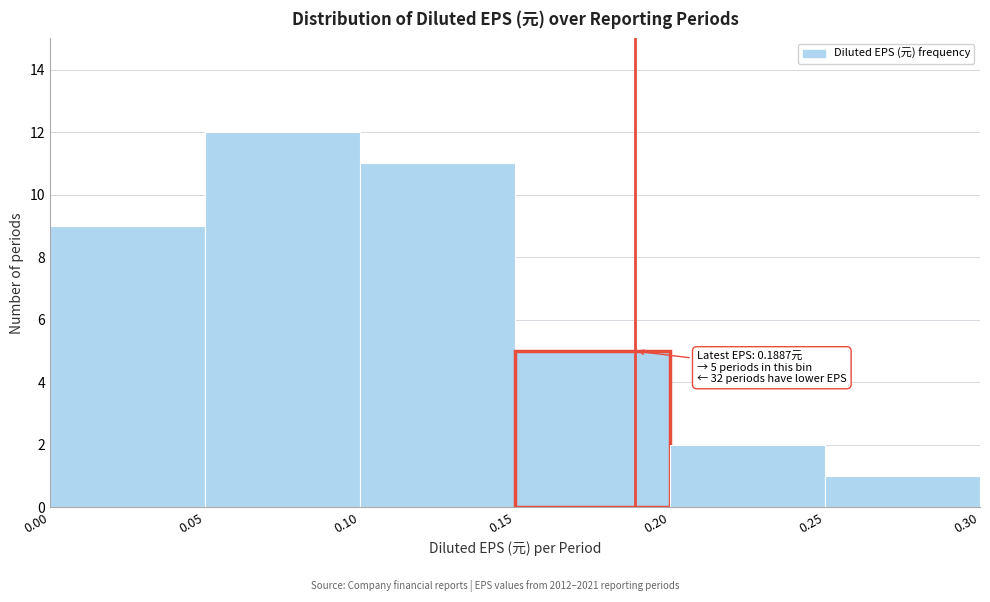

Over which range of the x-axis is the bar tallest?

0.05 to 0.10